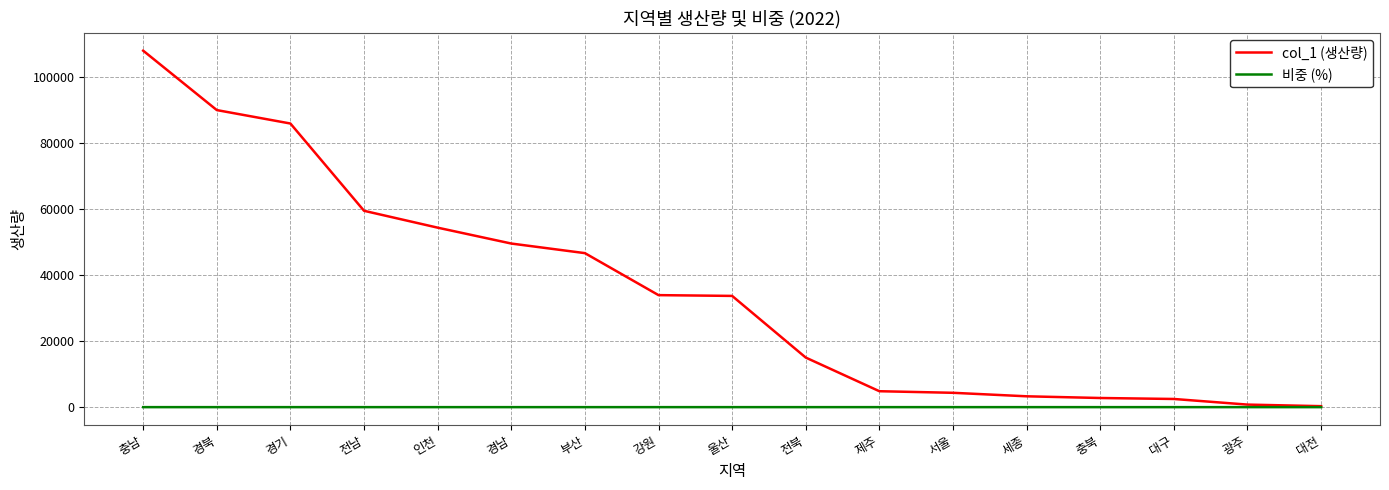

Does the chart have visible grid lines?

Yes